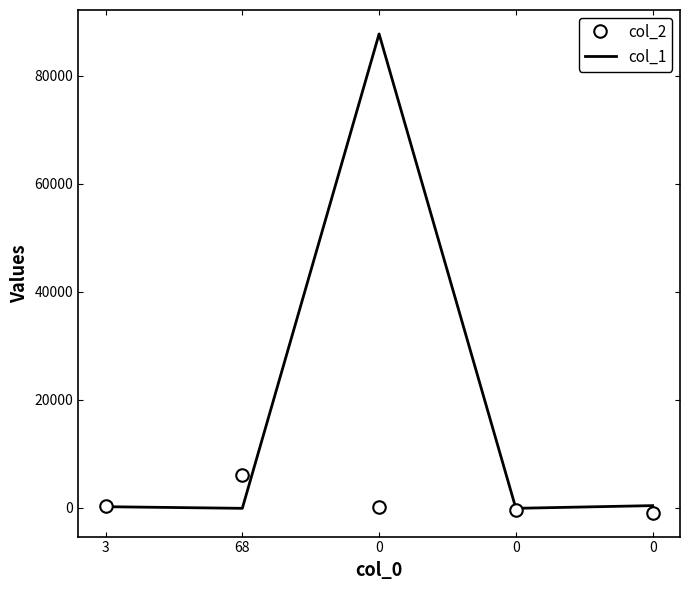

What is the difference between the highest and lowest values at 3?

100